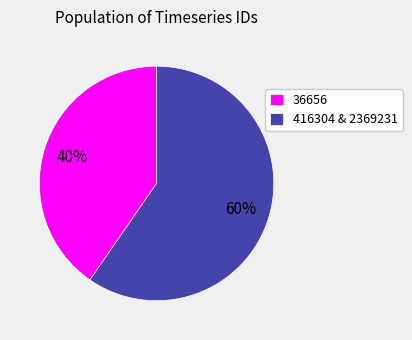

Count the number of slices in the pie.

2